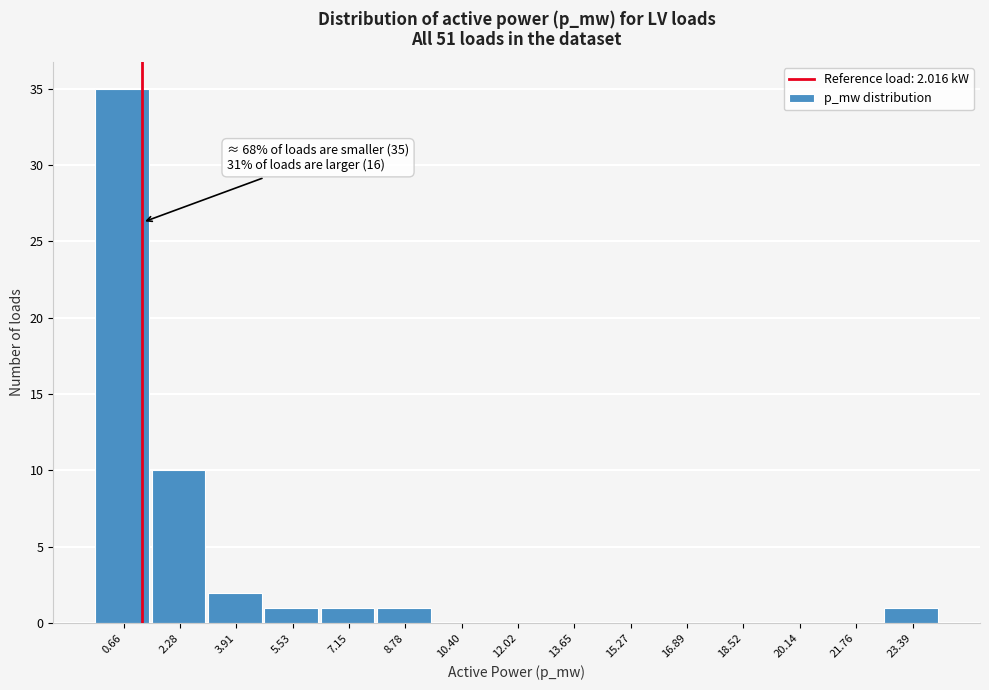

Reading left to right, extract all data points from this chart.

0.66=35	2.28=10	3.91=2	5.53=1	7.15=1	8.78=1	10.40=0	12.02=0	13.65=0	15.27=0	16.89=0	18.52=0	20.14=0	21.76=0	23.39=1